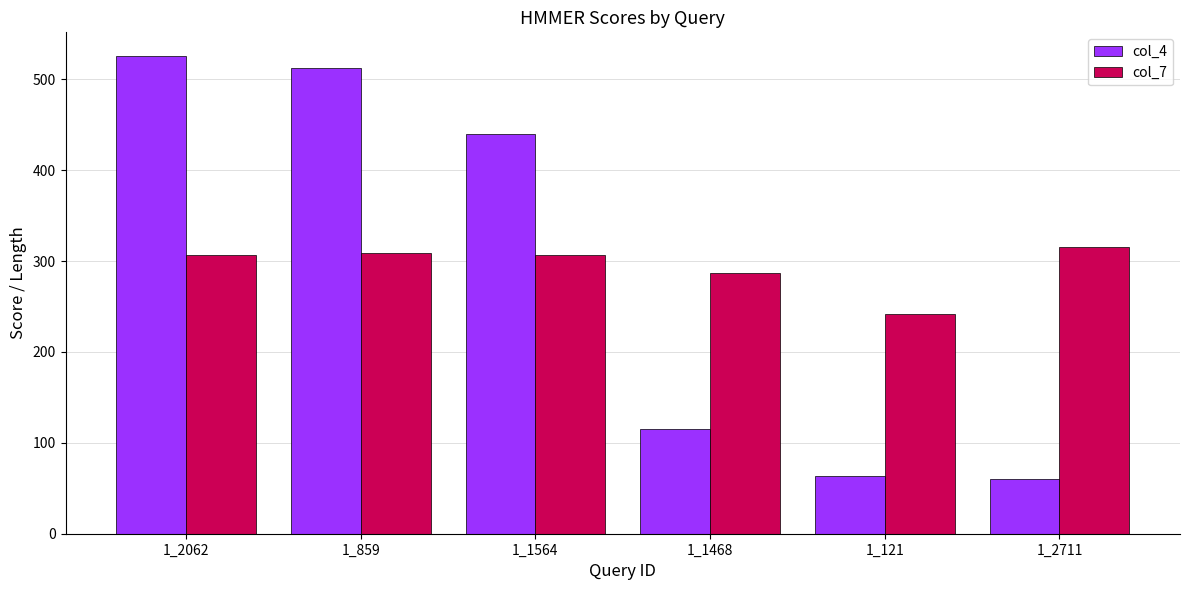

How many bars are there in total?

12